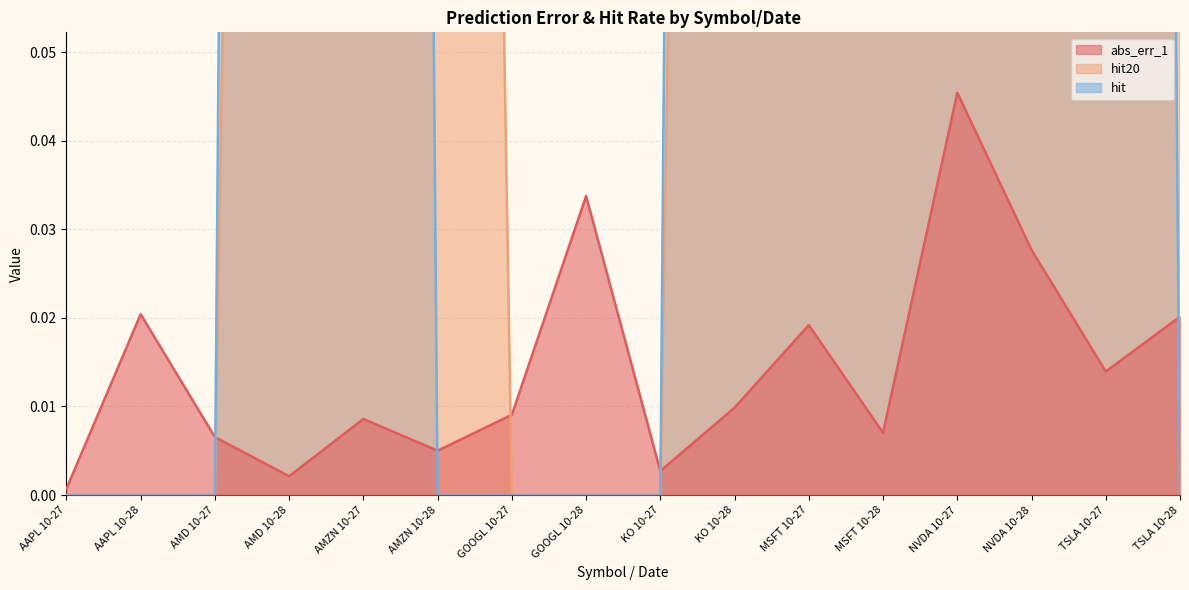

What is the difference between the second highest and minimum values in the hit series?

1.0